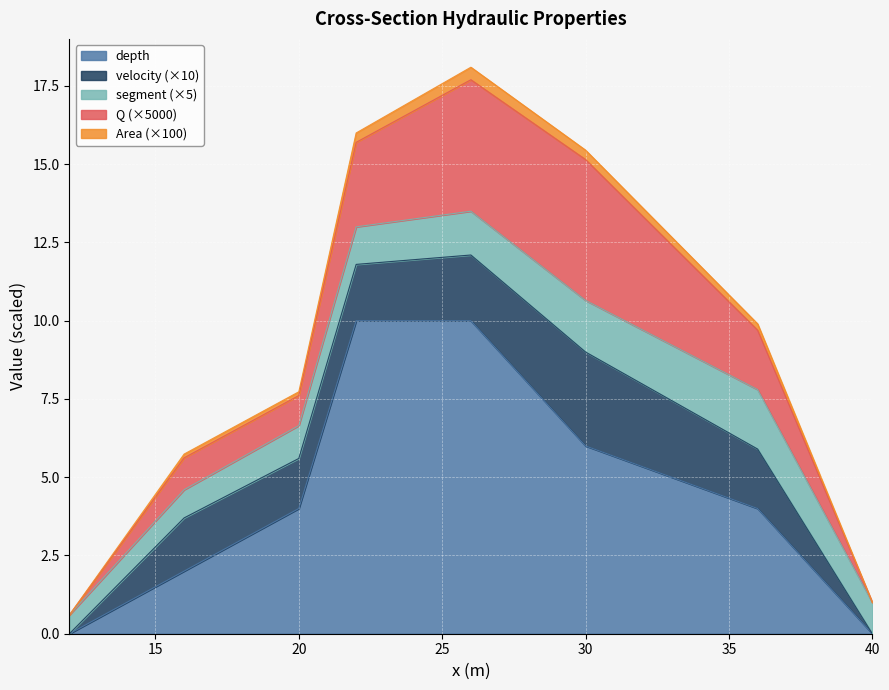

What is the difference between the second highest and second lowest values in the velocity series?

0.2